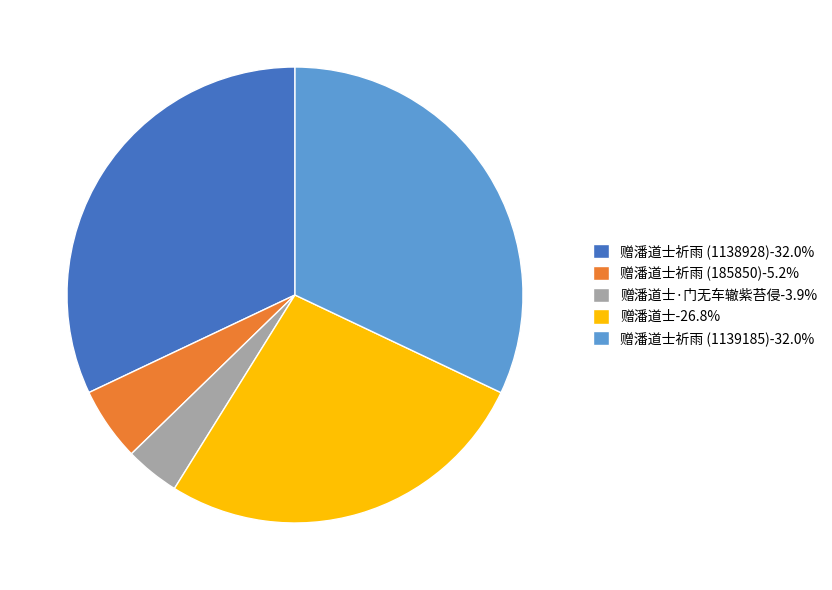

Combined, do 赠潘道士祈雨 (1139185)-32.0% and 赠潘道士·门无车辙紫苔侵-3.9% account for over 50%?

No